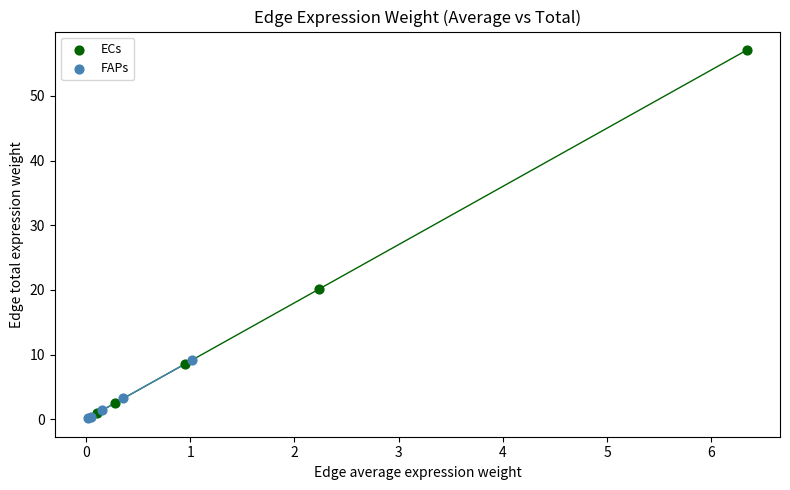

Which series contains the highest Y value?

ECs